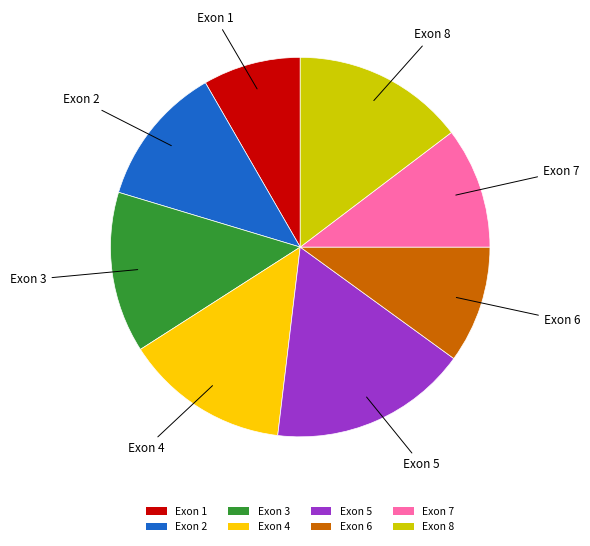

How many slices are in this pie chart?

8